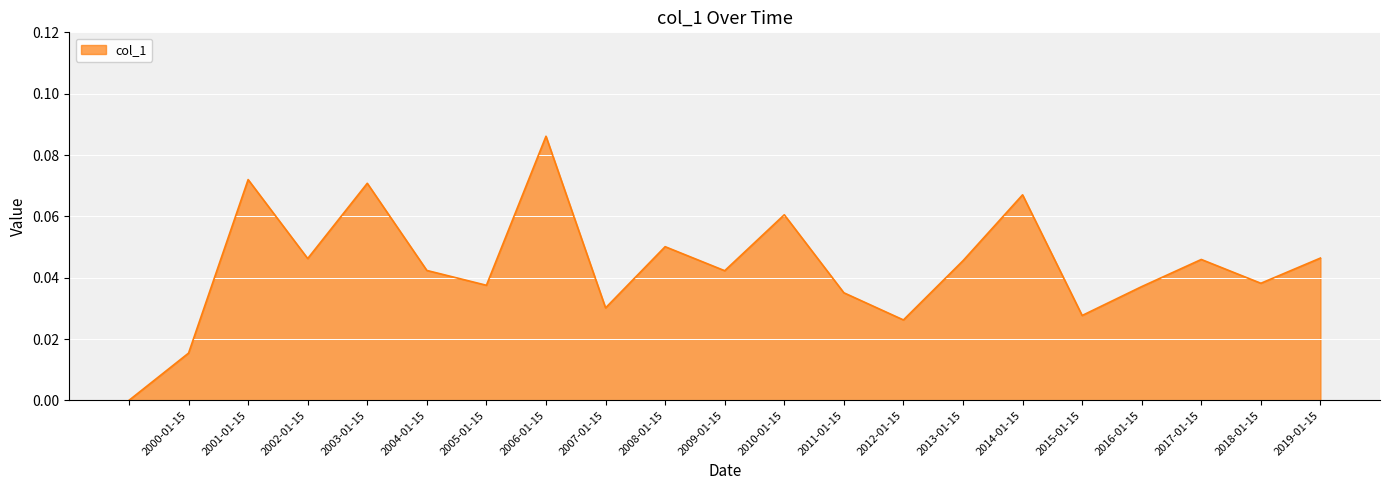

Reading left to right, list all the values displayed in this chart.

=0.0	2000-01-15=0.0	2001-01-15=0.1	2002-01-15=0.0	2003-01-15=0.1	2004-01-15=0.0	2005-01-15=0.0	2006-01-15=0.1	2007-01-15=0.0	2008-01-15=0.1	2009-01-15=0.0	2010-01-15=0.1	2011-01-15=0.0	2012-01-15=0.0	2013-01-15=0.0	2014-01-15=0.1	2015-01-15=0.0	2016-01-15=0.0	2017-01-15=0.0	2018-01-15=0.0	2019-01-15=0.0